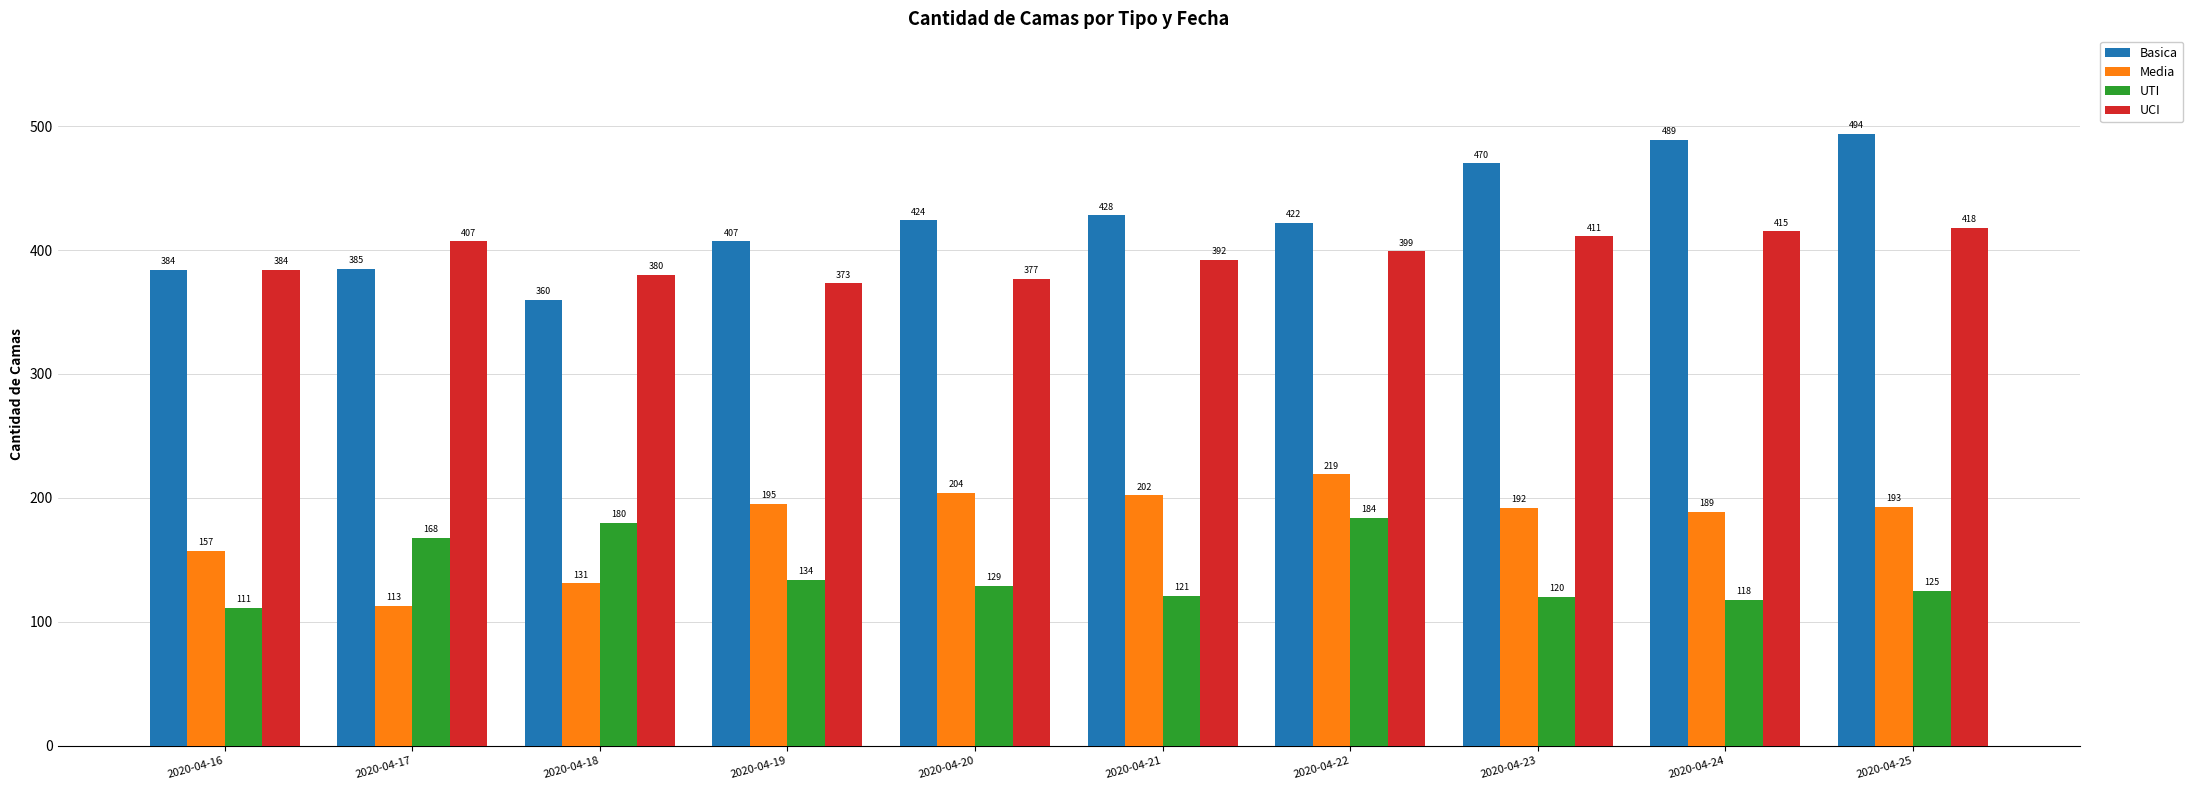

At 2020-04-24, list the series in order from largest to smallest.

Basica, UCI, Media, UTI